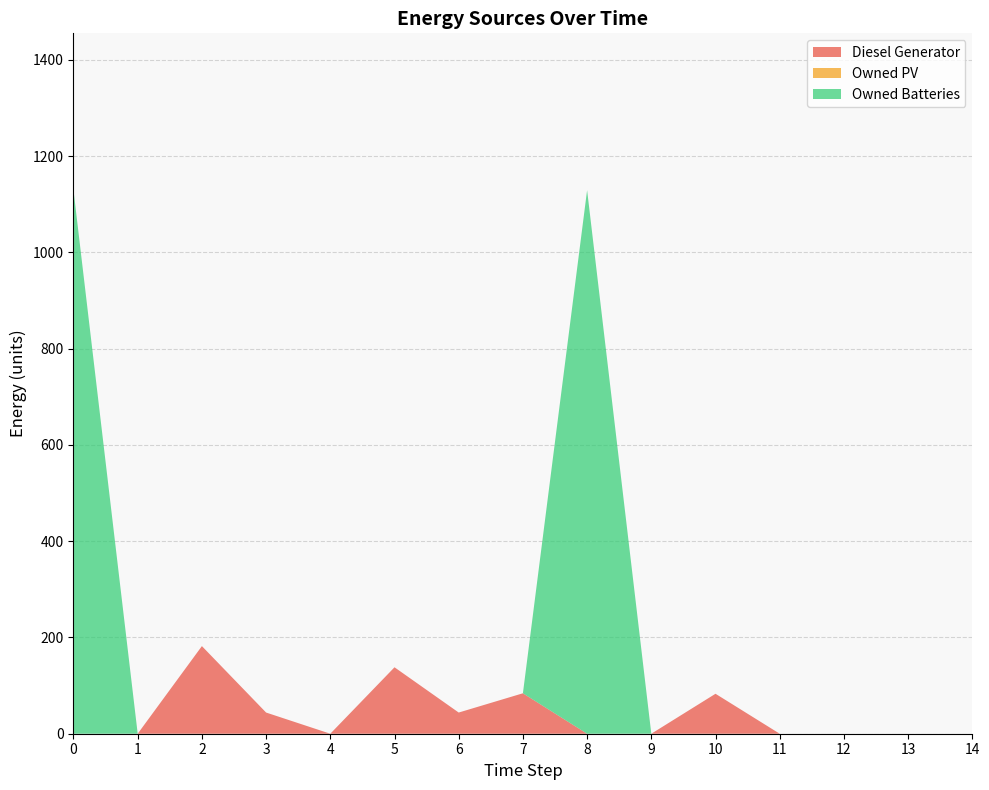

Reading left to right, extract all data points from this chart.

Diesel Generator: 0=0.0	1=0.0	2=182.0	3=44.0	4=0.0	5=138.0	6=44.0	7=84.0	8=0.0	9=0.0	10=83.0	11=0.0	12=0.0	13=0.0	14=0.0
Owned PV: 0=0.0	1=0.0	2=0.0	3=0.0	4=0.0	5=0.0	6=0.0	7=0.0	8=0.0	9=0.0	10=0.0	11=0.0	12=0.0	13=0.0	14=0.0
Owned Batteries: 0=1129.0	1=0.0	2=0.0	3=0.0	4=0.0	5=0.0	6=0.0	7=0.0	8=1129.0	9=0.0	10=0.0	11=0.0	12=0.0	13=0.0	14=0.0